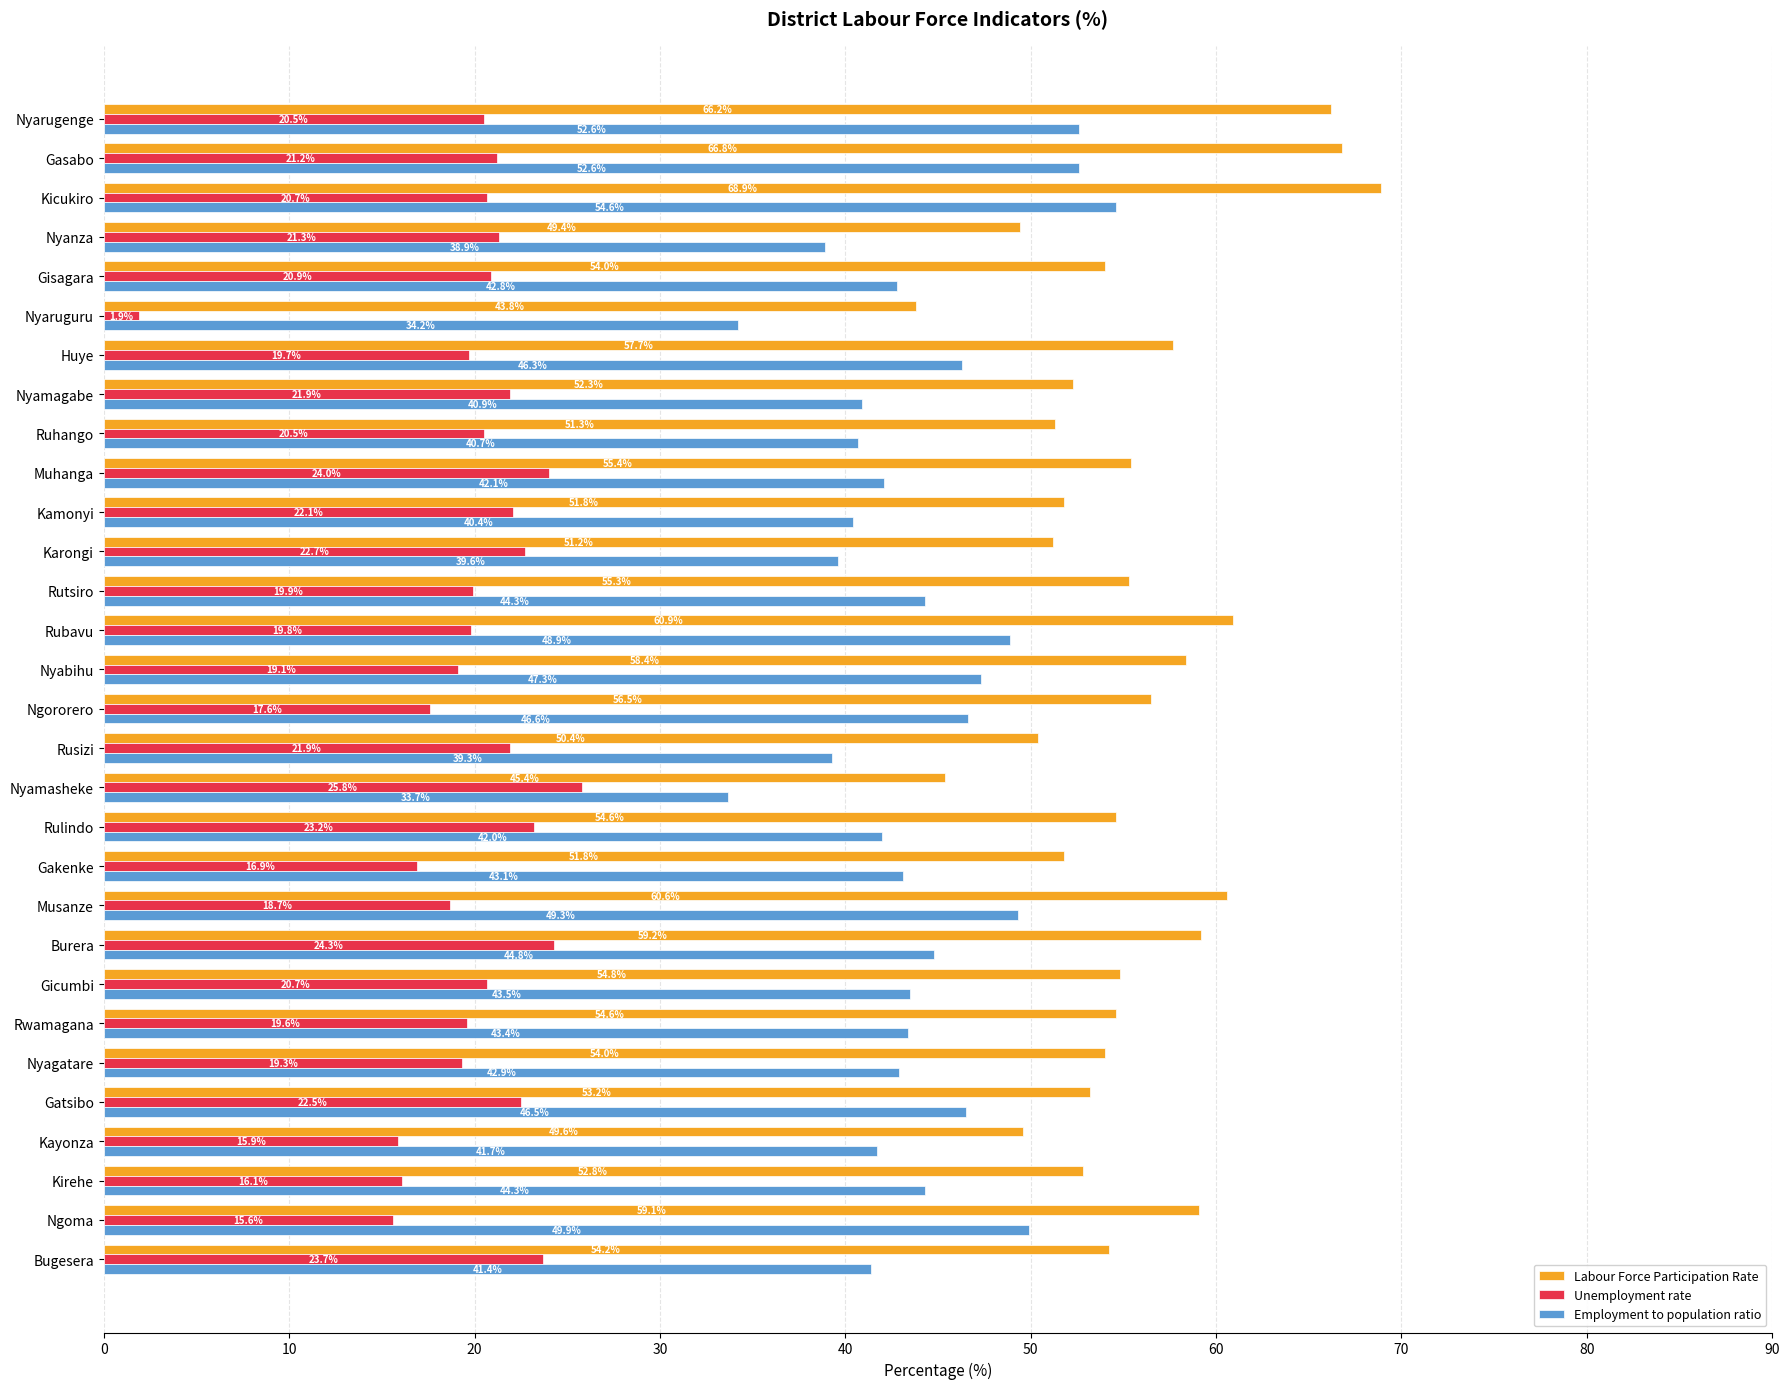

What is the difference between the maximum and minimum values in the Employment to population ratio series?

20.9